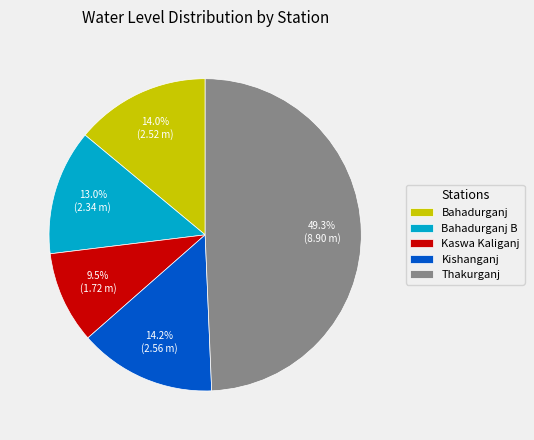

Does Kaswa Kaliganj account for over 50% of the chart?

No